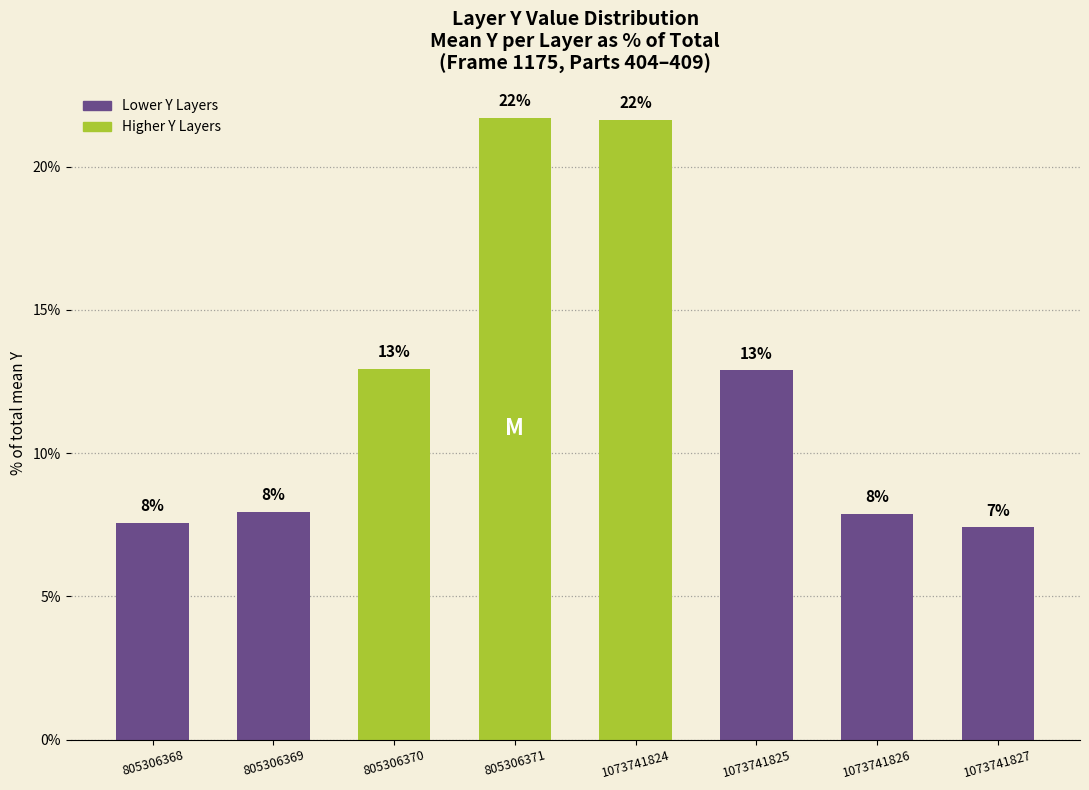

At which label is the value closest to 14?

805306370